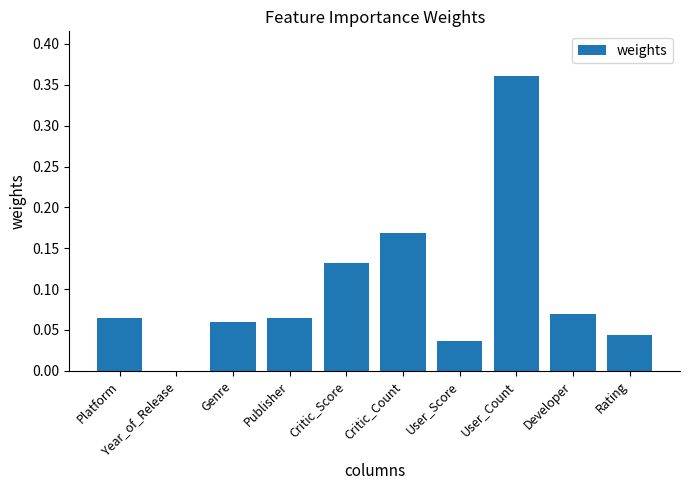

True or false: the data shows 0.0 at Year_of_Release.

True